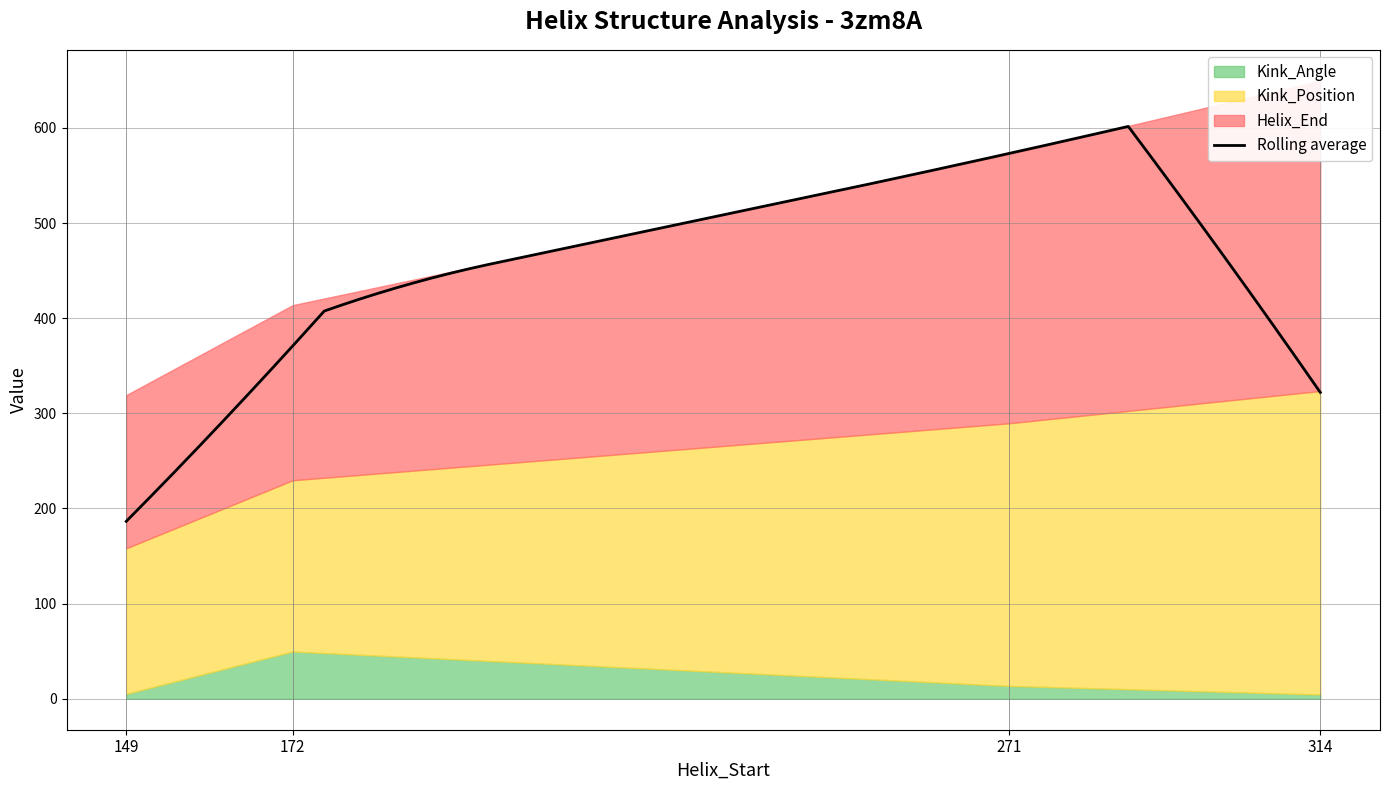

True or false: Kink_Angle and Helix_End cross at least once.

False